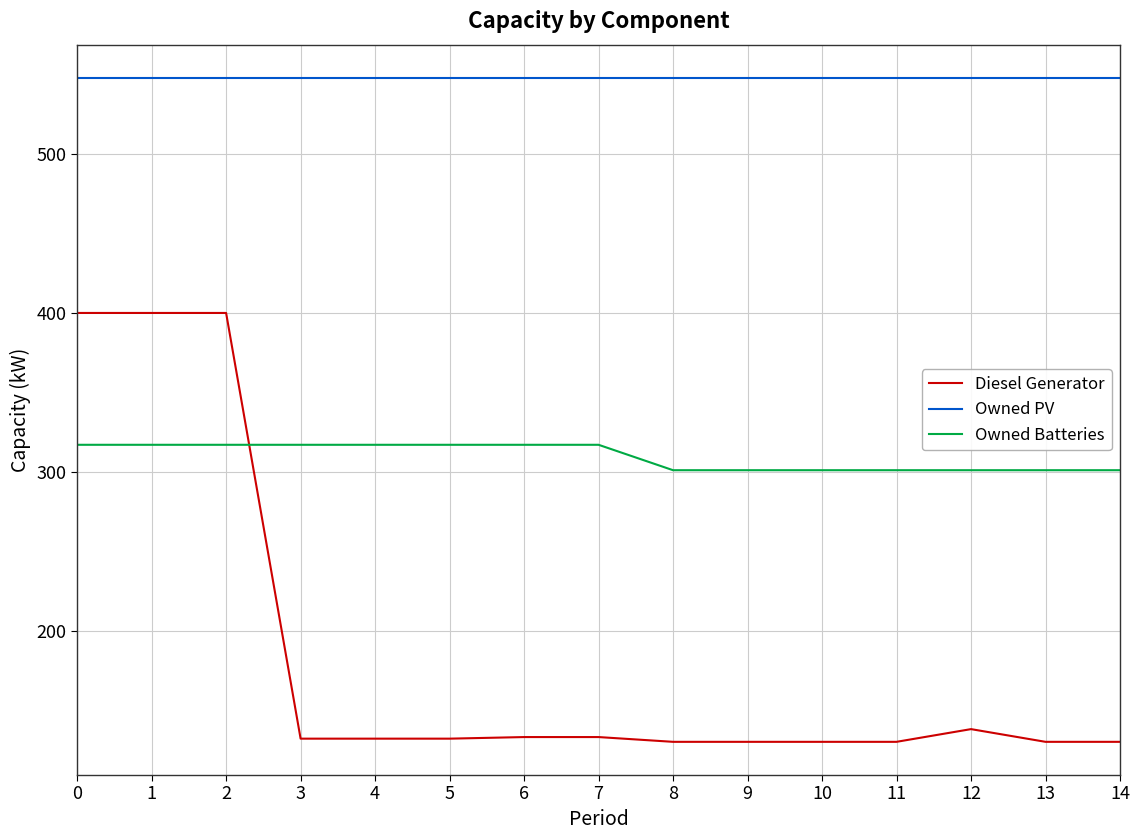

At how many categories does at least one series exceed 161?

15